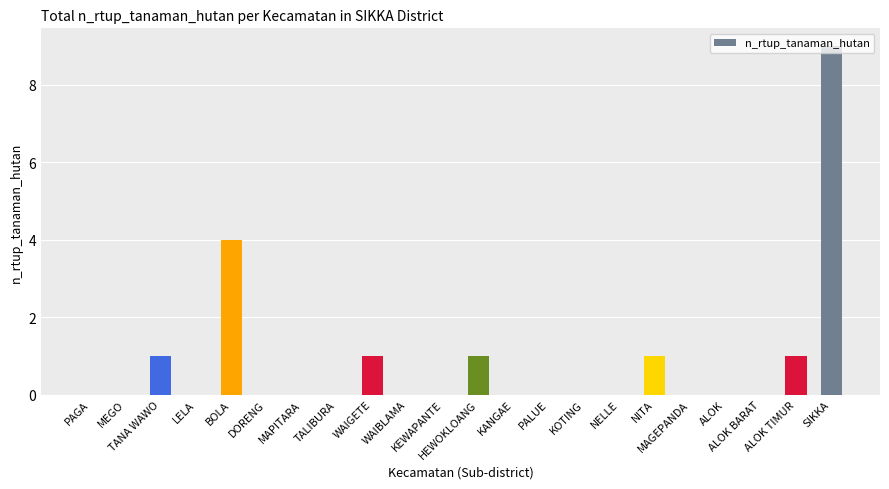

Reading right to left, extract all data points from this chart.

9	1	0	0	0	1	0	0	0	0	1	0	0	1	0	0	0	4	0	1	0	0